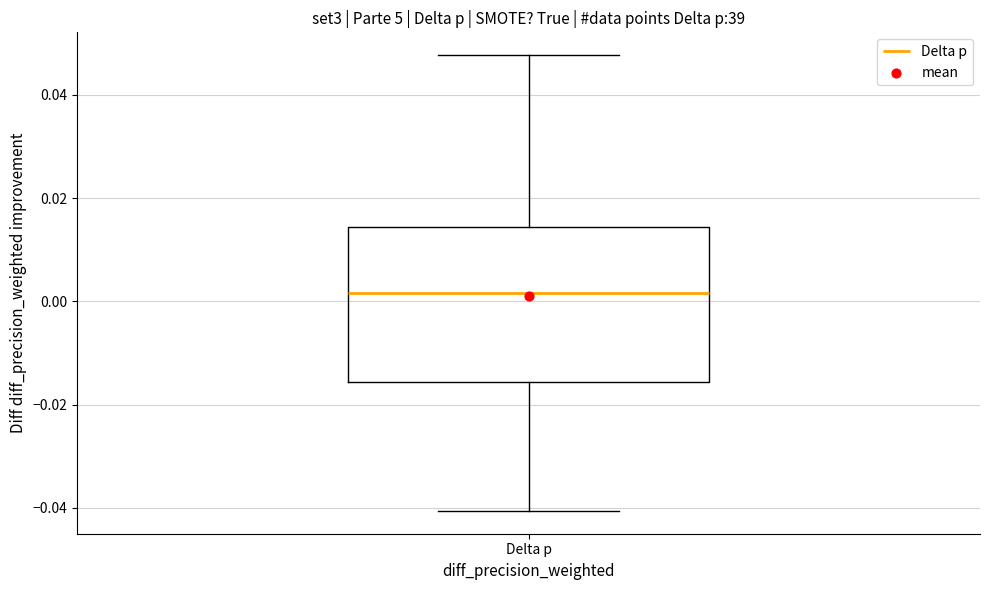

Where does the median line of the box for Delta p sit on the y-axis? The values are not printed on the chart, so give them approximately, as read against the axis.

0.002